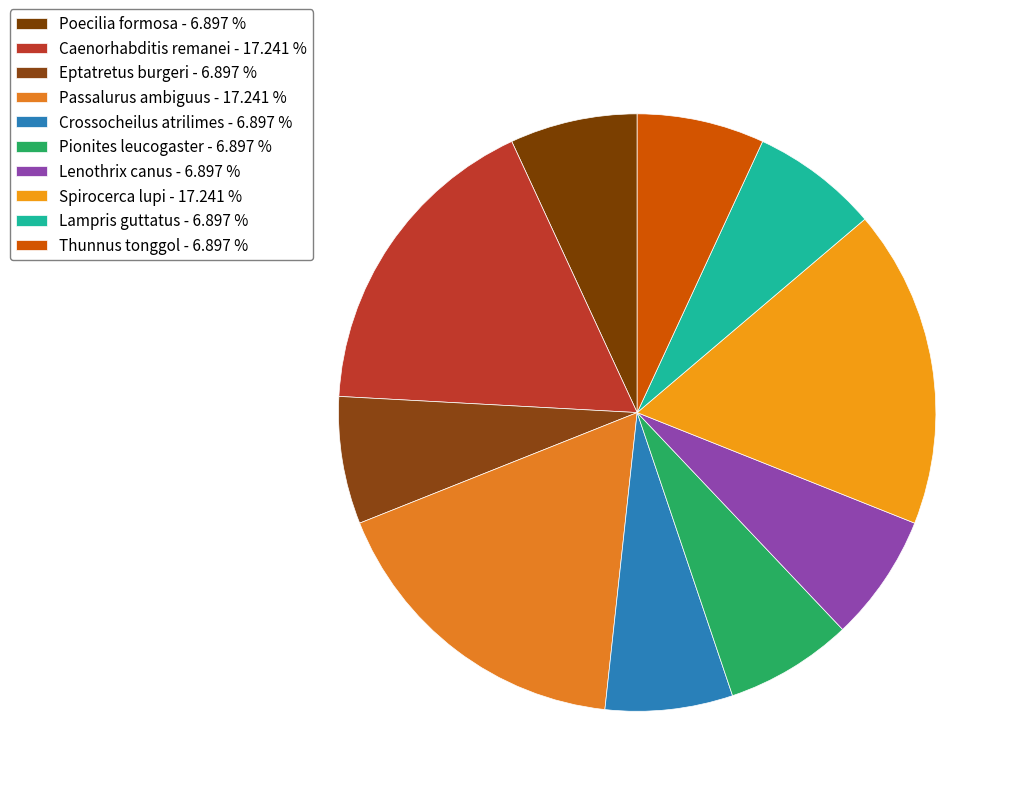

How many slices are in this pie chart?

10